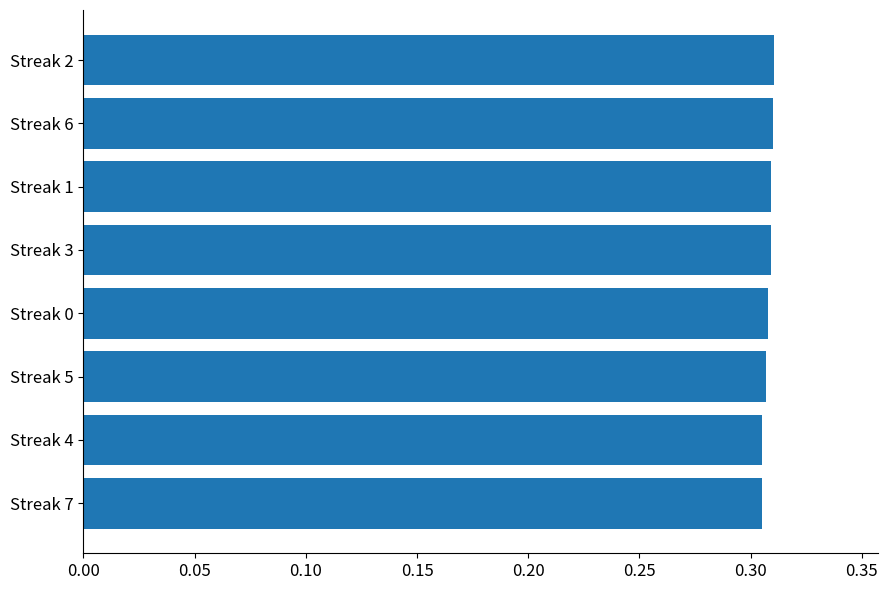

Count the values in the range 0 to 1.

8